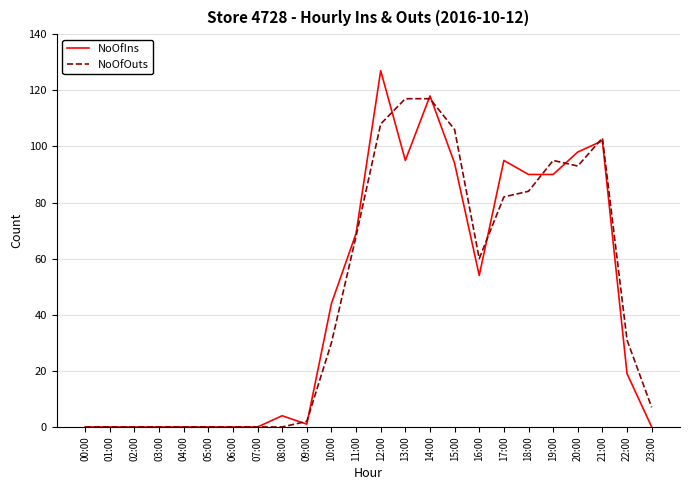

Is the value of NoOfIns at 04:00 greater than the value of NoOfOuts at 15:00?

No